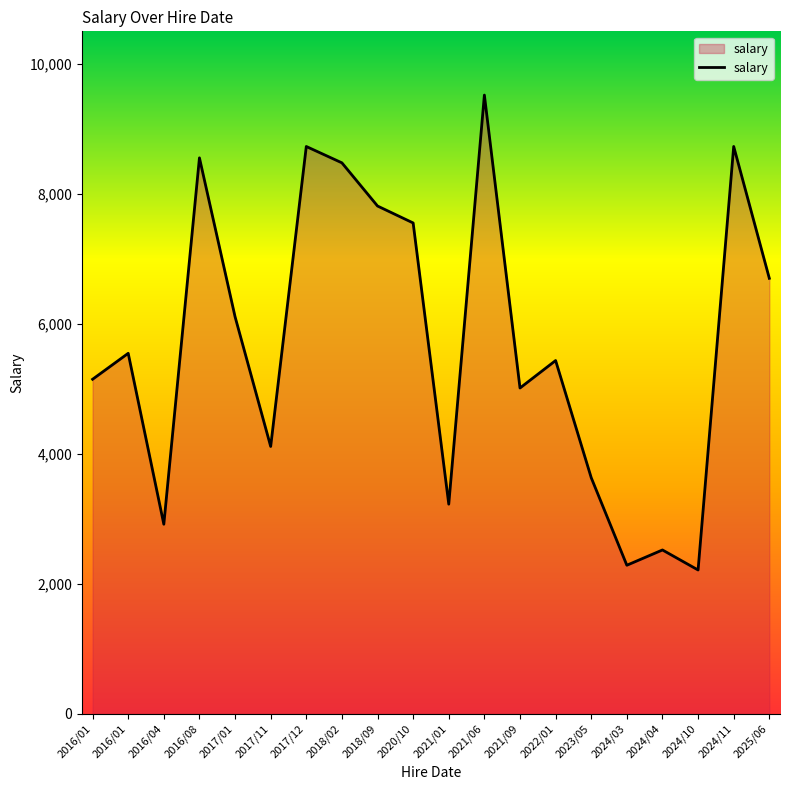

What is the greatest value displayed?

9519.5